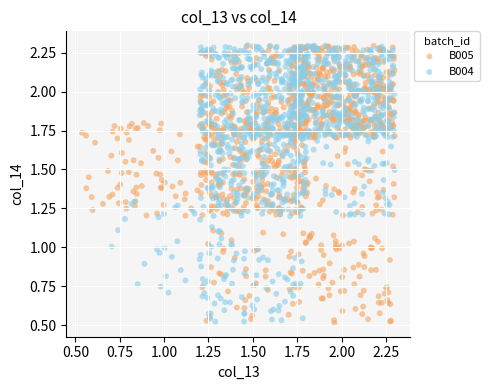

What are all the series names shown in the legend?

B005, B004